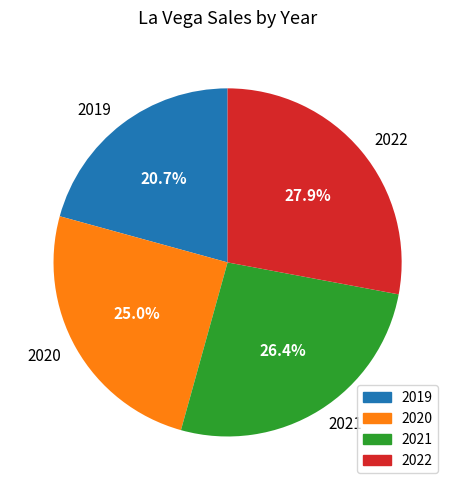

Which category has the smallest portion of the pie?

2019